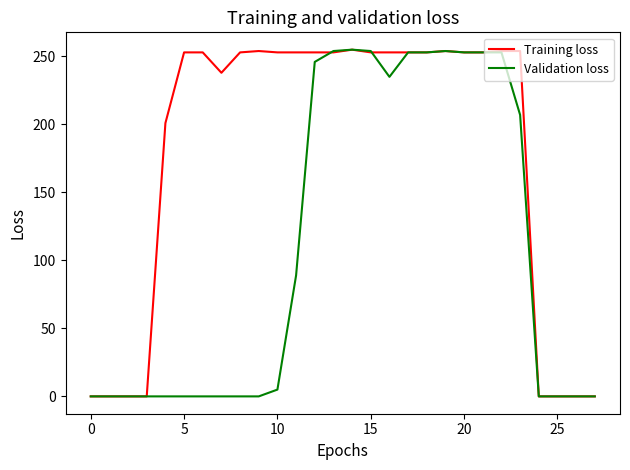

List the series in order of their overall mean, lowest first.

Validation loss, Training loss